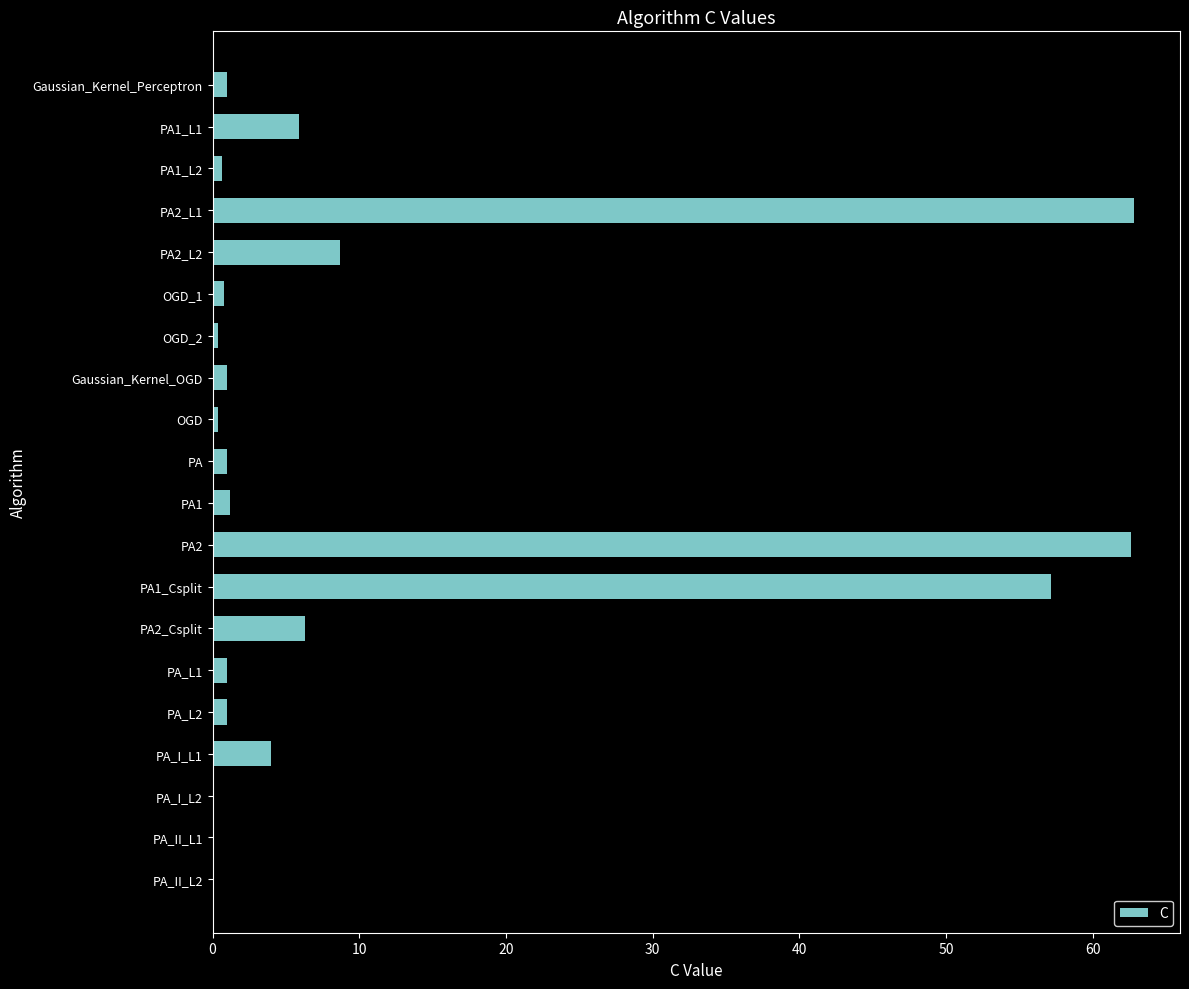

The chart shows a value of 6.3 at PA2_Csplit. True or false?

True